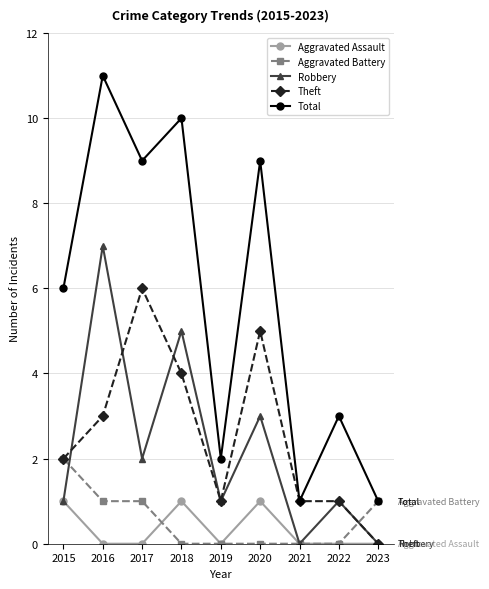

After their last crossing, which series has the higher values: Robbery or Aggravated Battery?

Aggravated Battery